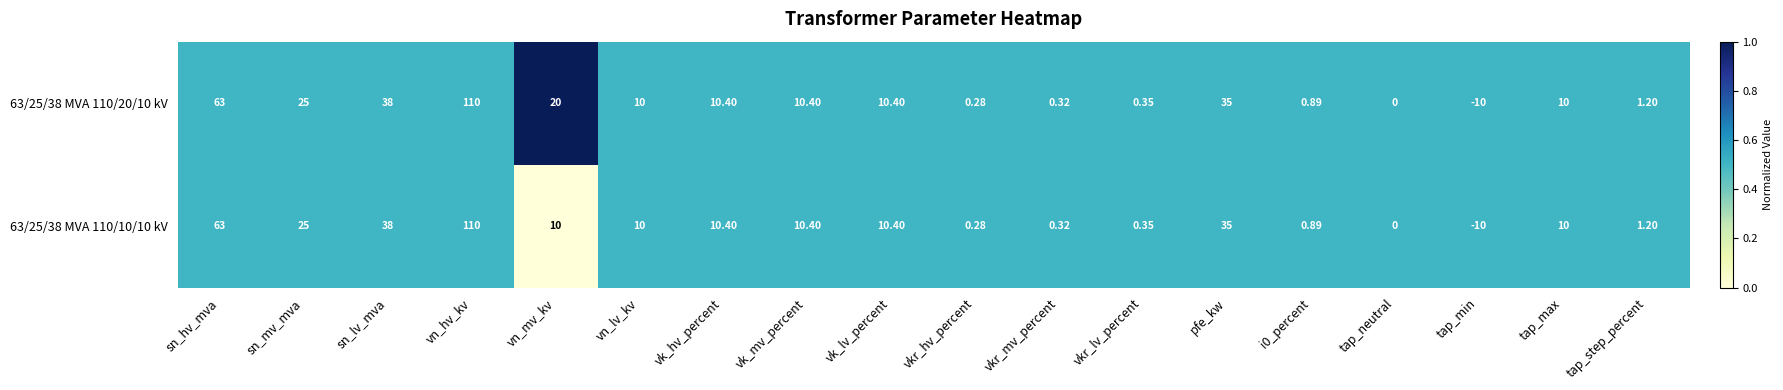

At which label does 63/25/38 MVA 110/10/10 kV reach its minimum?

tap_min